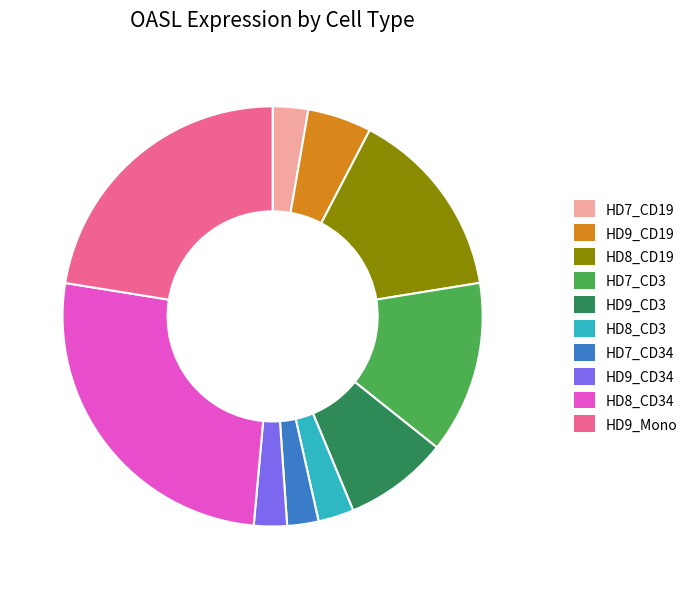

How many slices are in this pie chart?

10